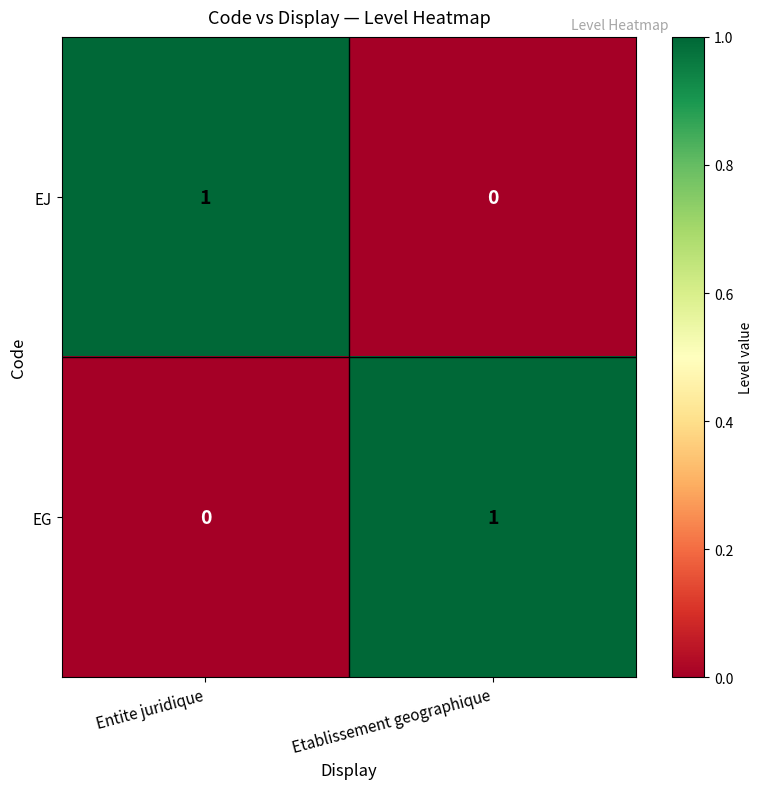

The EJ series shows 1 at Entite juridique. True or false?

True